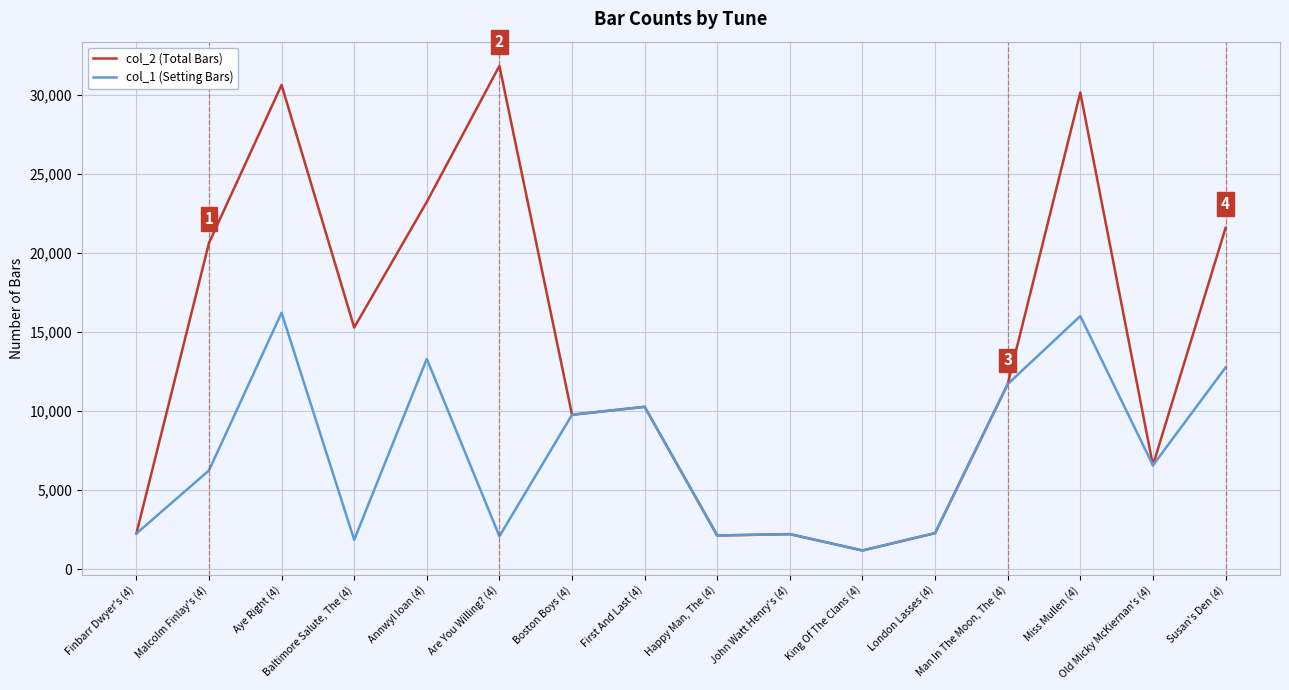

Which series has the widest spread of values?

col_2 (Total Bars)